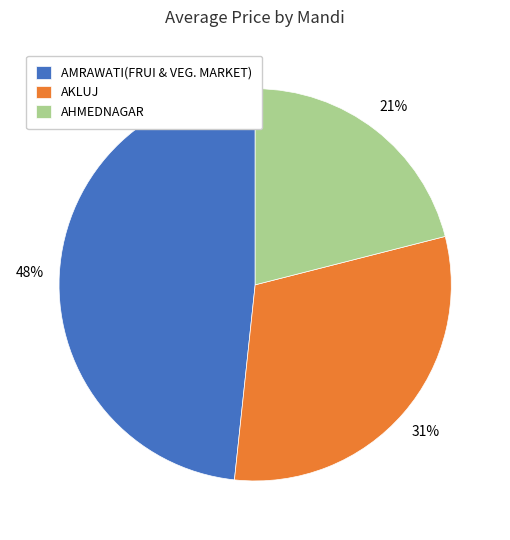

True or false: AHMEDNAGAR accounts for 13% of the total.

False